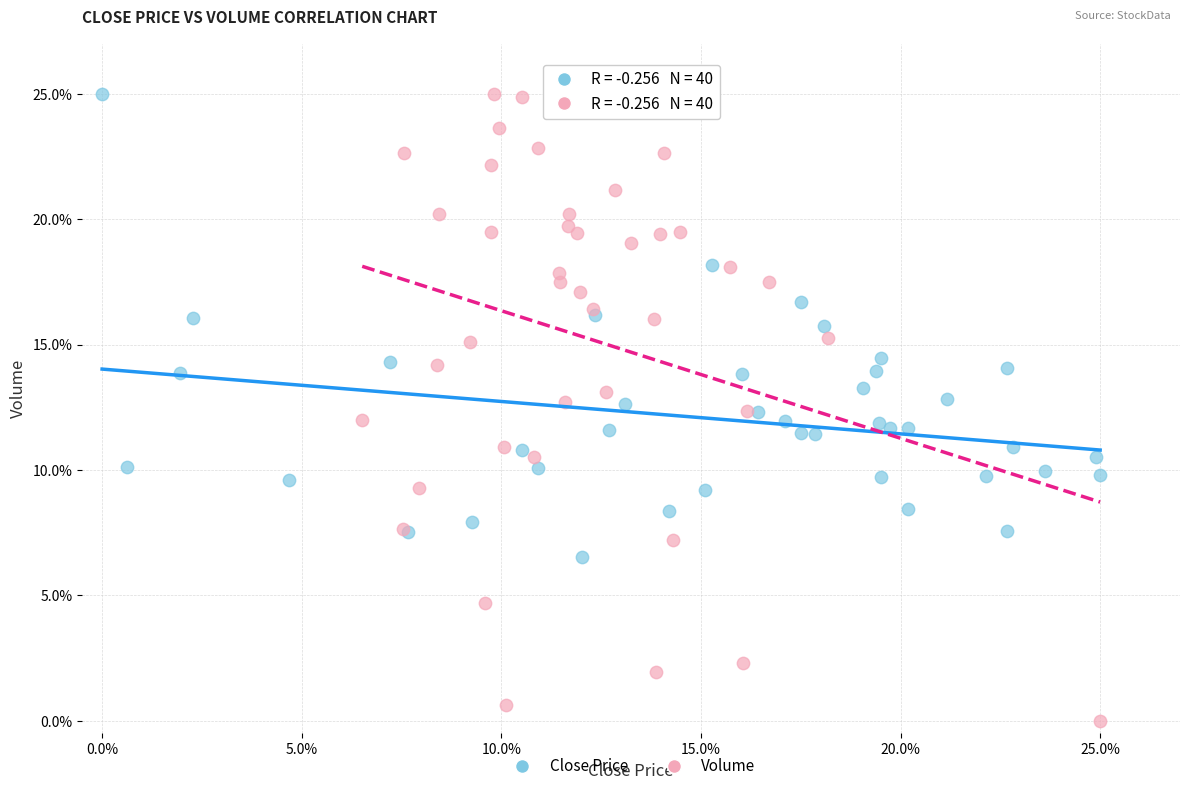

Which series reaches the minimum Y coordinate?

Volume